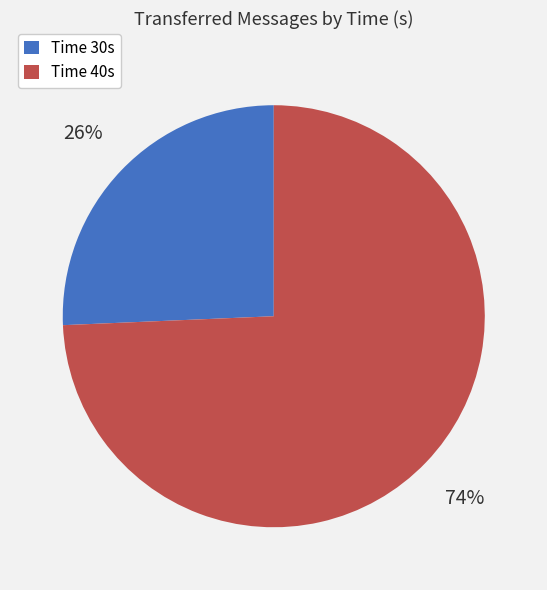

To the nearest percent, what is the average slice percentage?

50%